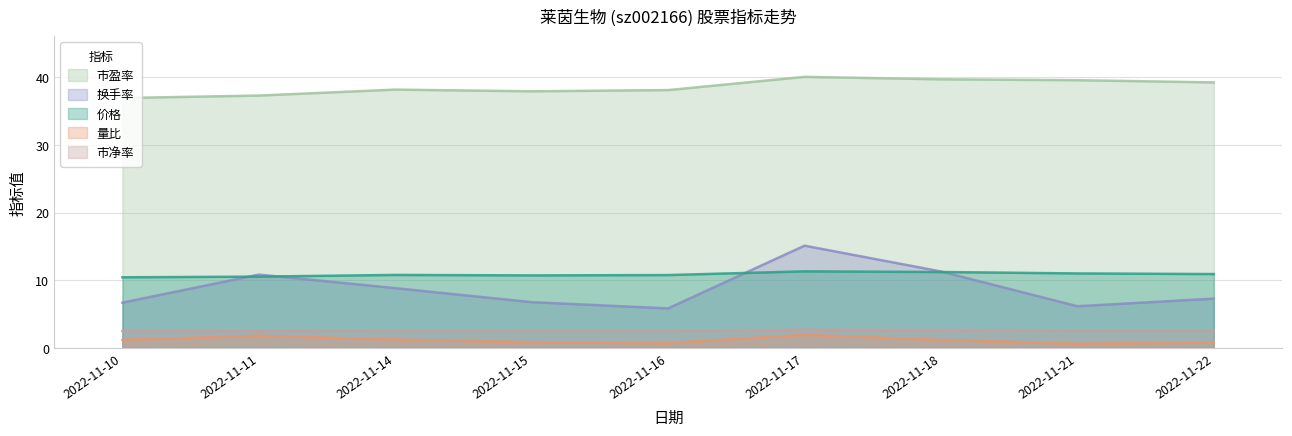

Is the value of 市盈率 at 2022-11-16 greater than the value of 量比 at 2022-11-18?

Yes